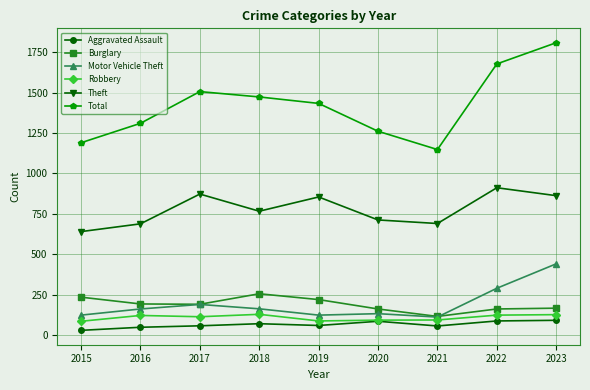

What is the value of the Aggravated Assault point at the 3rd from the left?

59